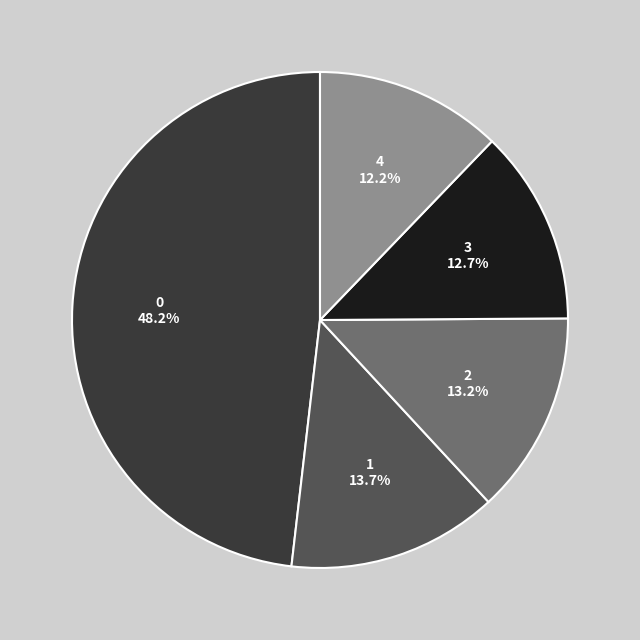

Does 1 represent more than half of the total?

No